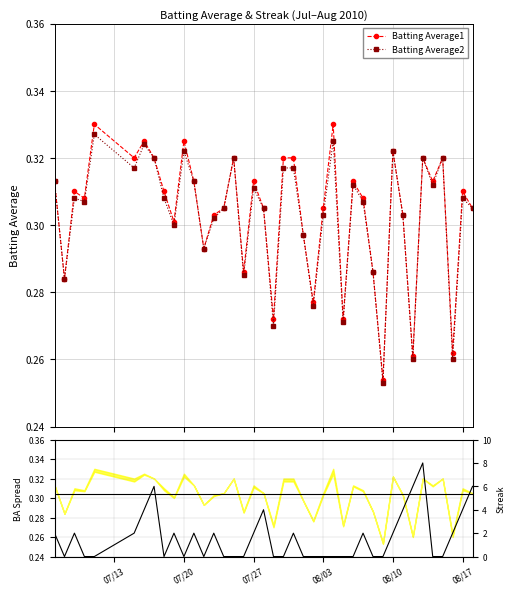

What is the greatest value displayed?

8.0